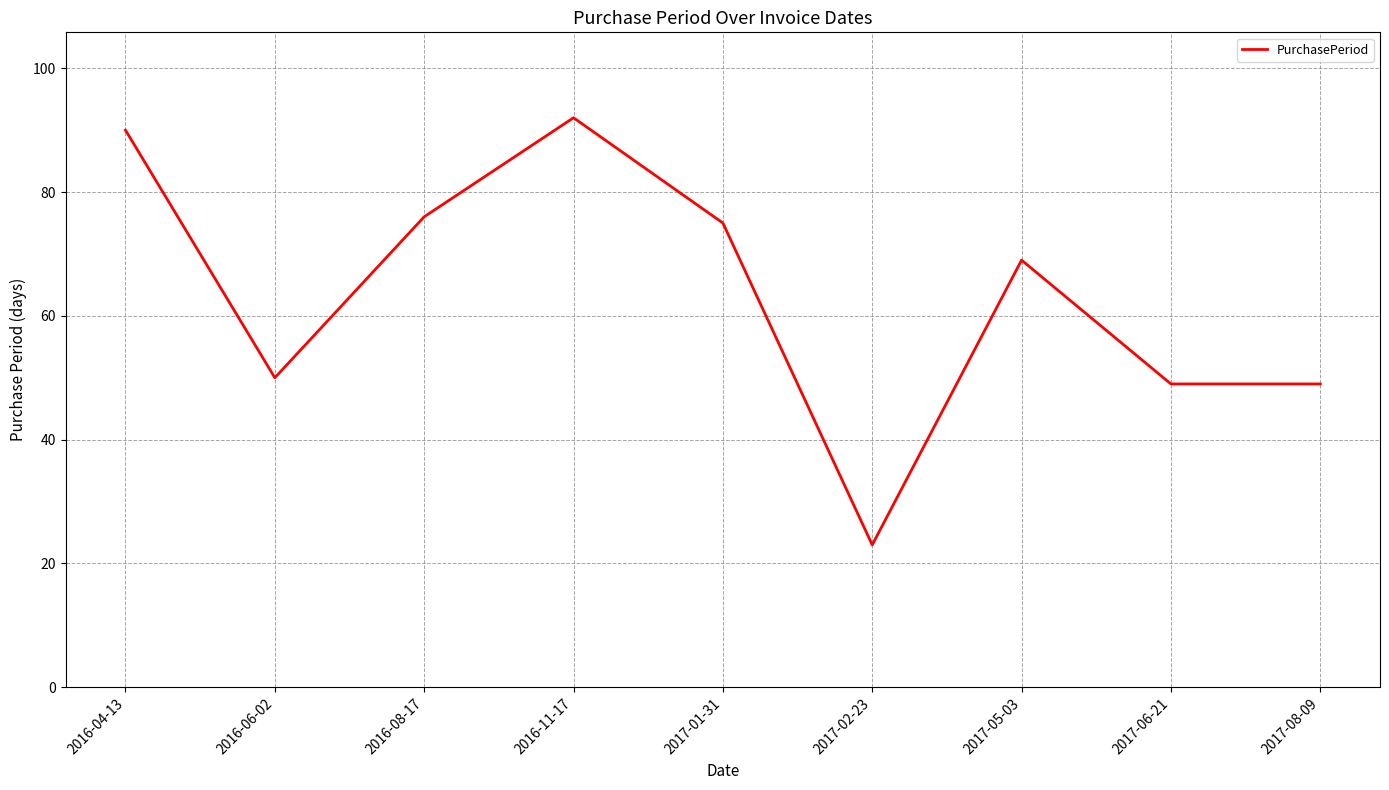

At which label is the value closest to 57?

2016-06-02